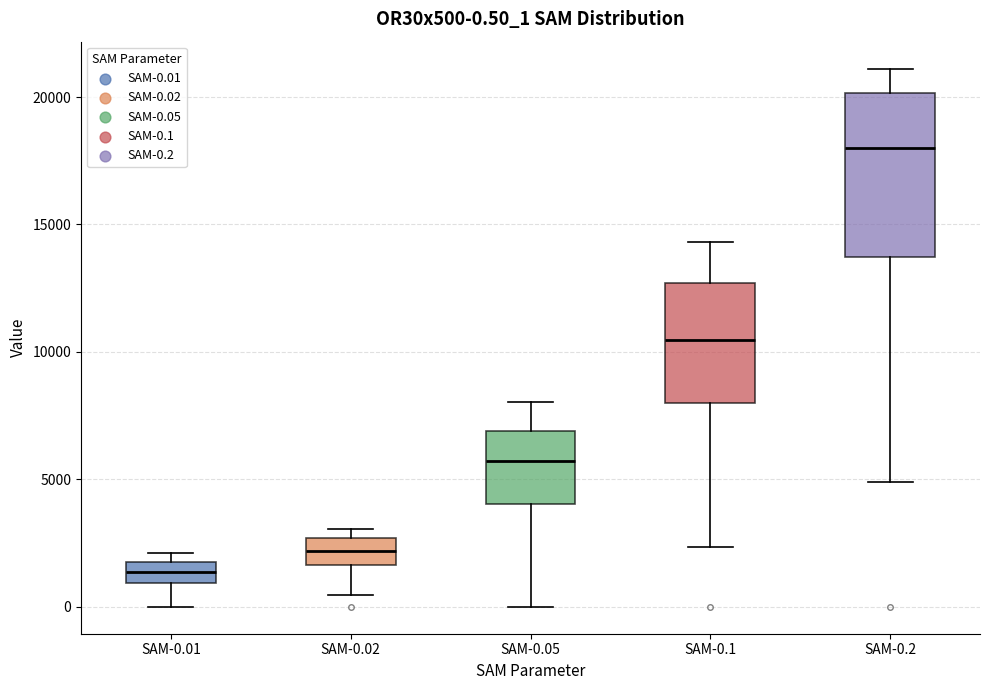

Which box is the tallest, from its lower edge to its upper edge?

SAM-0.2